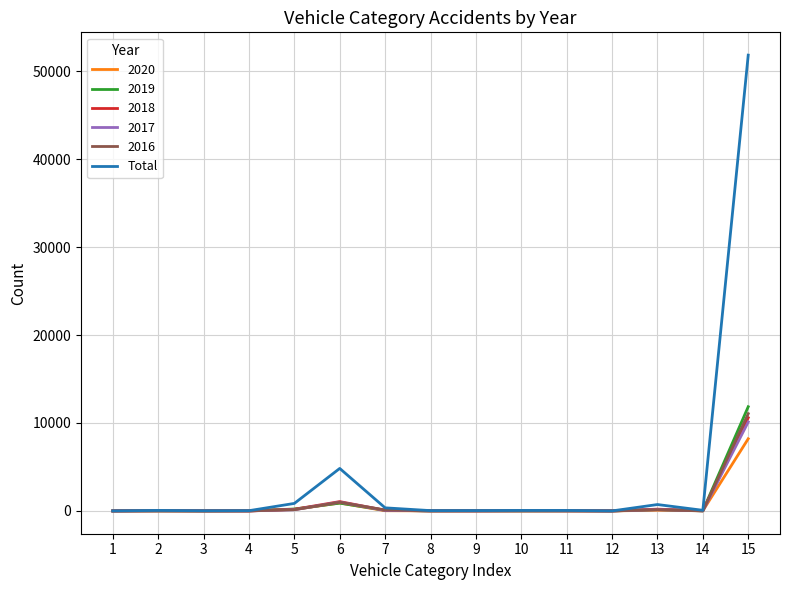

The value of 2020 at 15 is 2420. True or false?

False